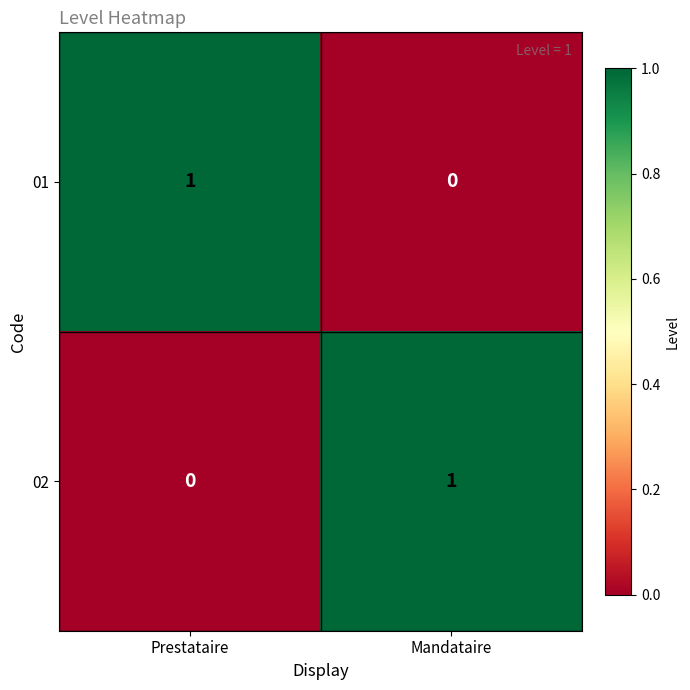

Which category has the highest value in the 01 series?

Prestataire